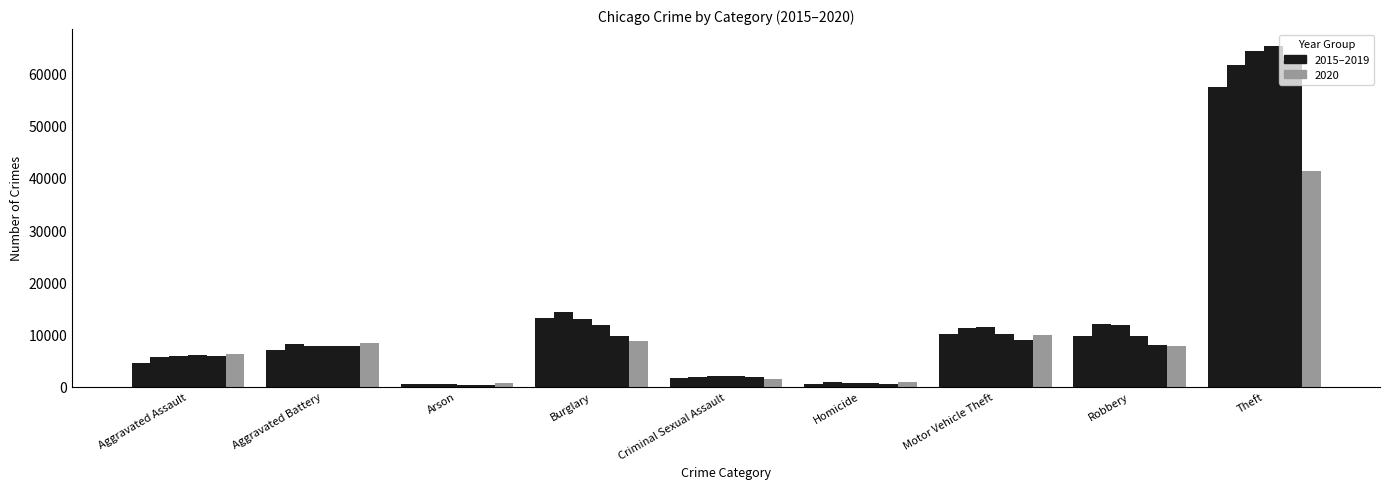

At which label does 2016 first exceed 8086?

Burglary